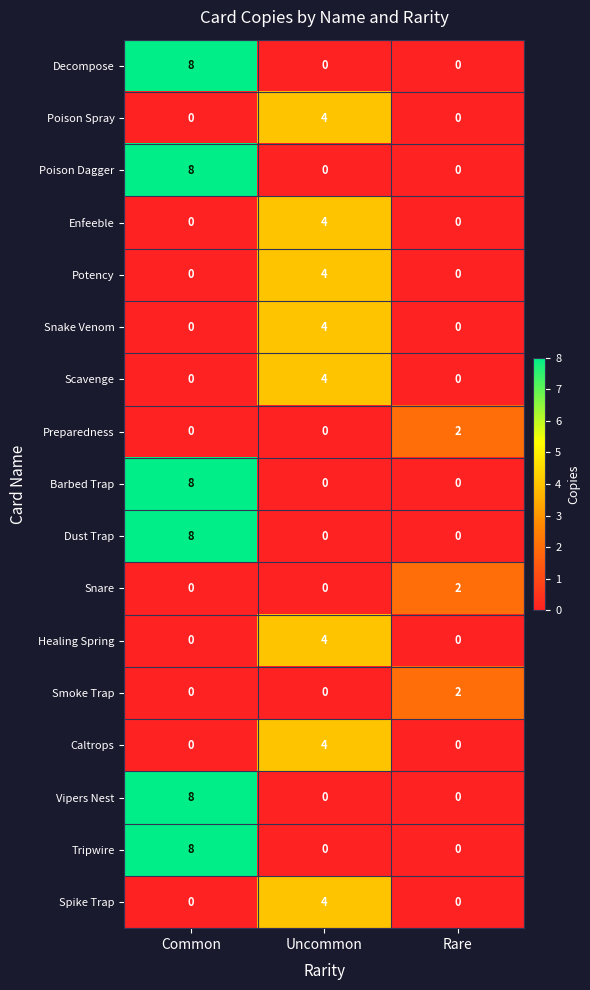

True or false: Dust Trap has a value of -6 at Uncommon.

False